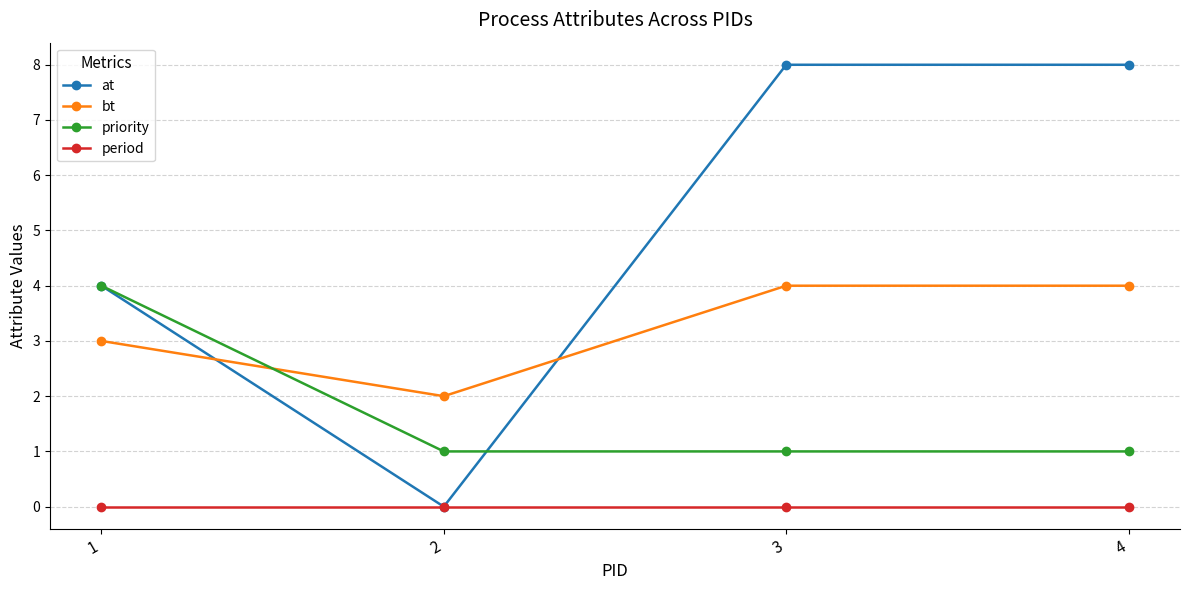

What is the sum of all at values?

20